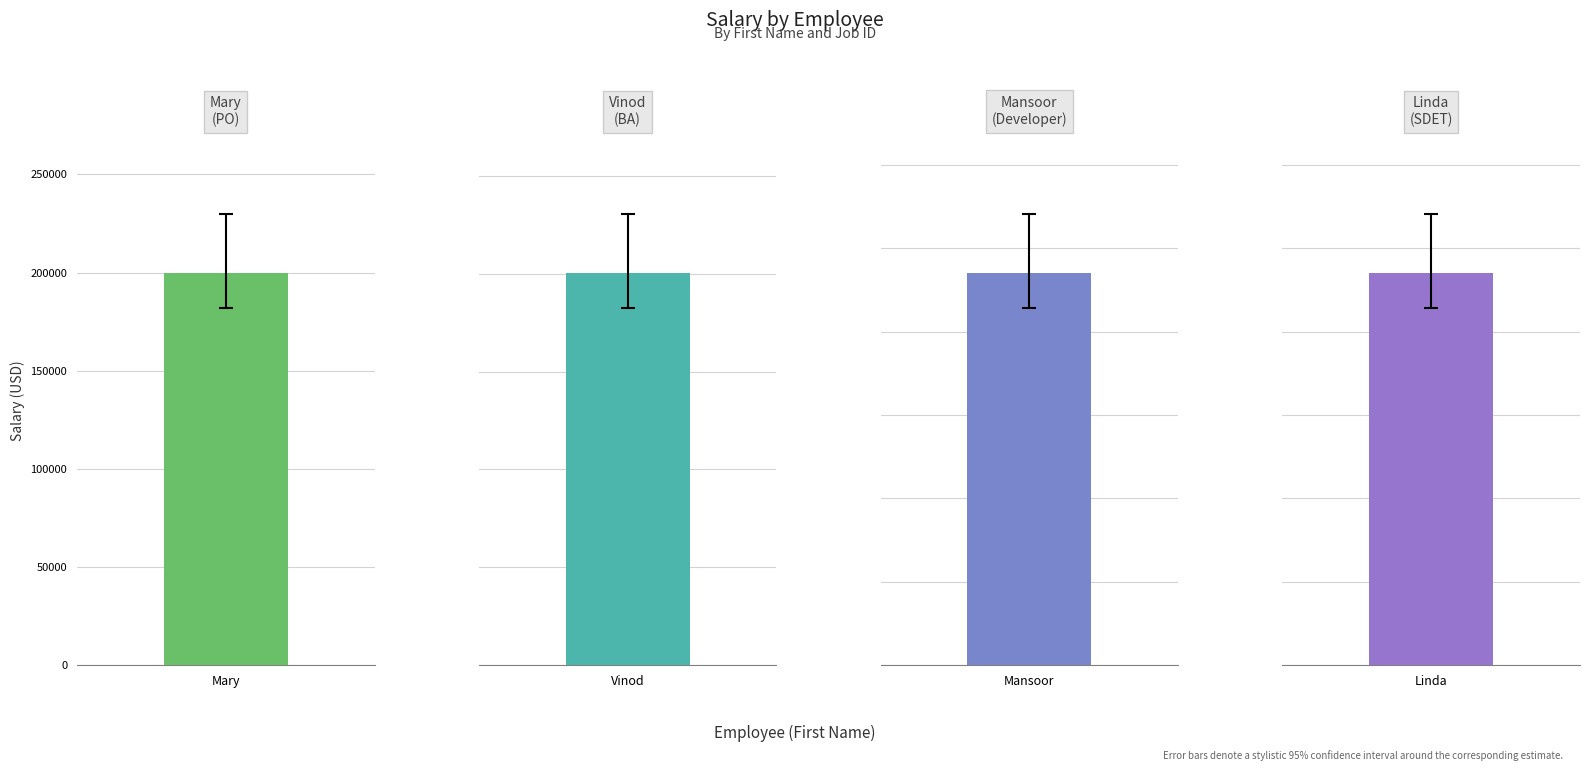

List the labels in order of value, largest first.

Vinod, Mary, Mansoor, Linda